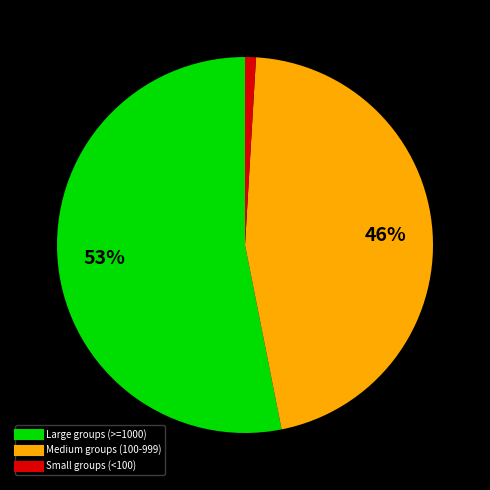

Is there any slice that represents more than half of the pie?

Yes